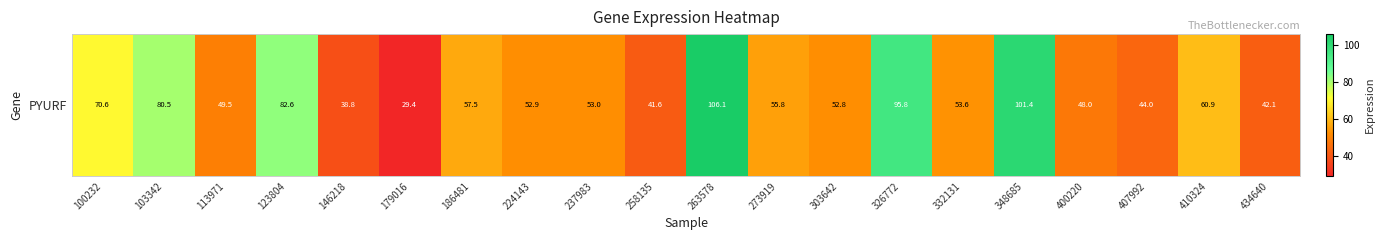

At which label does the data first exceed 53?

100232